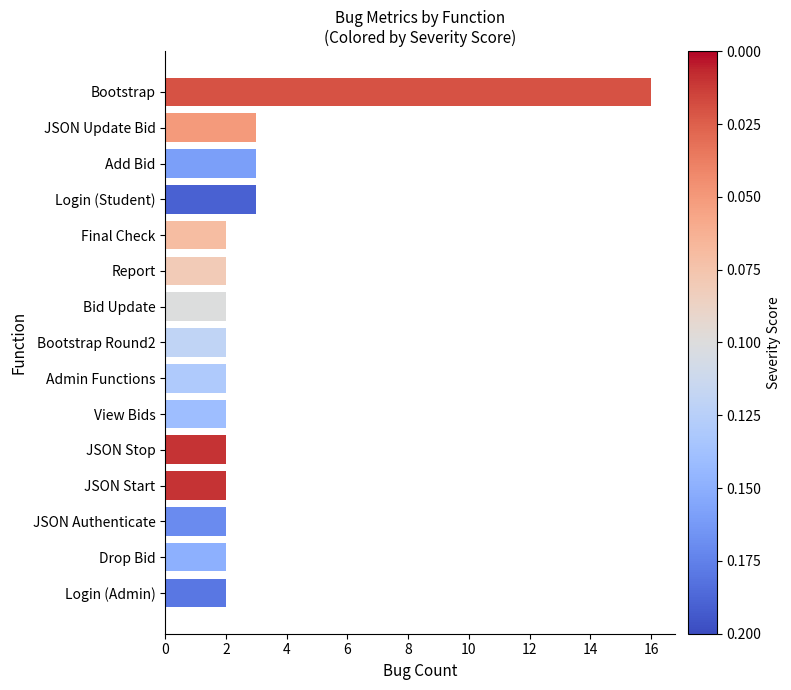

What is the smallest value displayed?

2